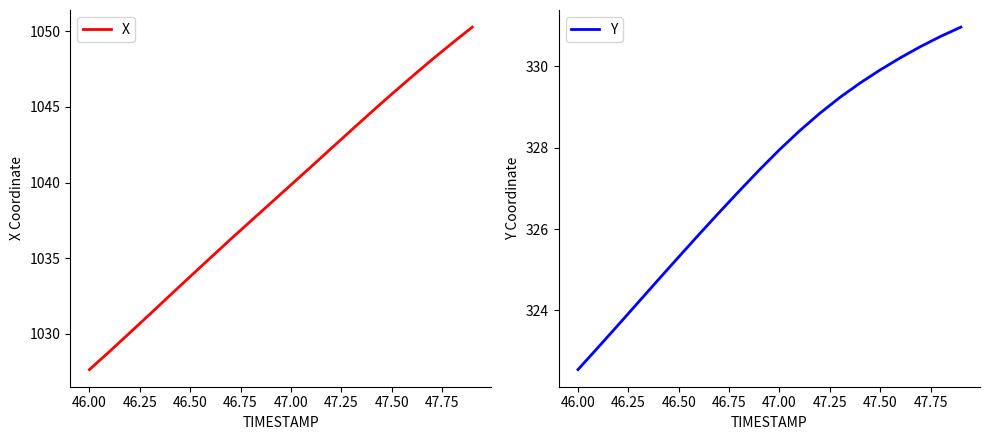

What is the minimum value for X?

1027.6